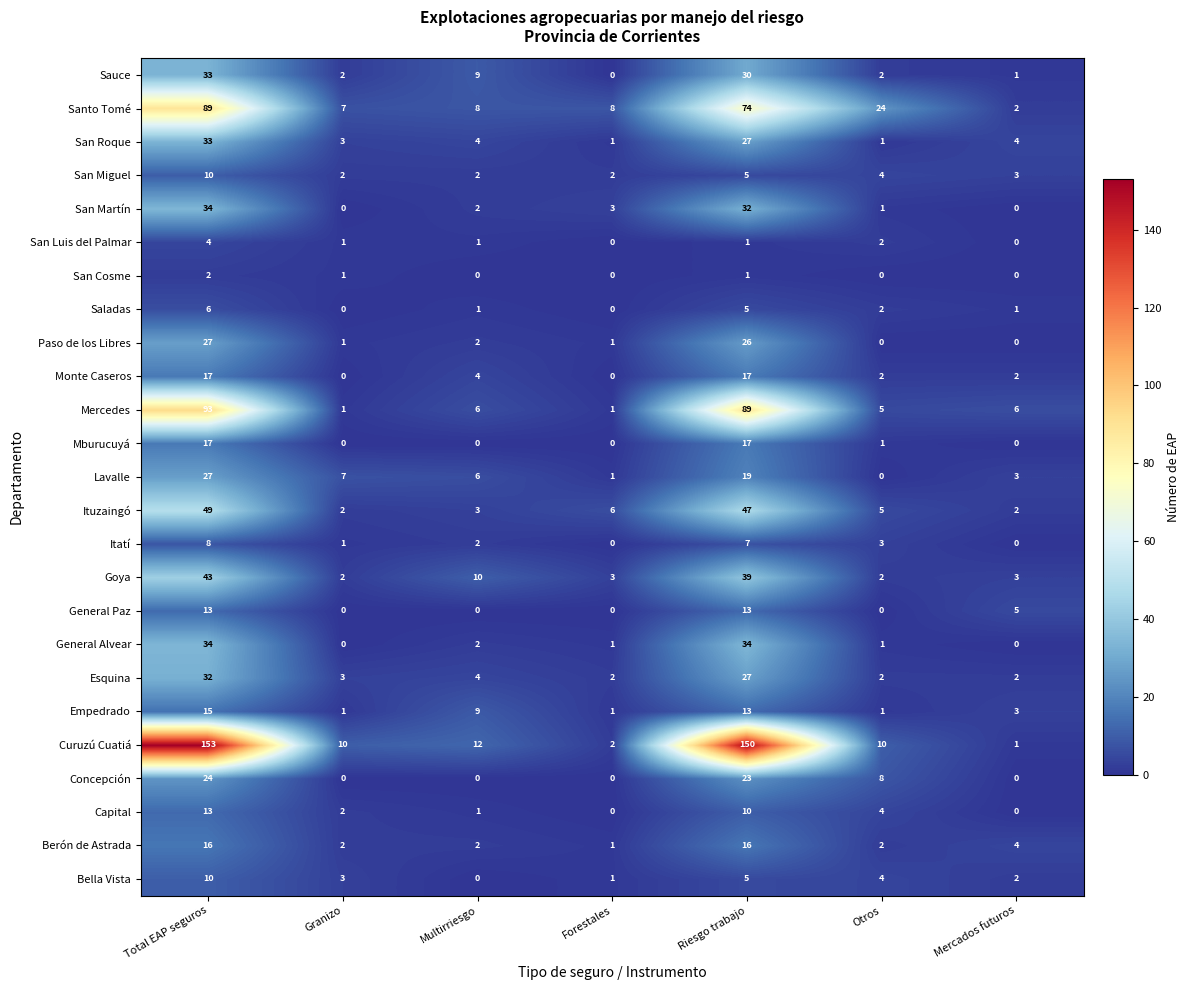

At which category does the chart reach its peak across all series?

Total EAP seguros